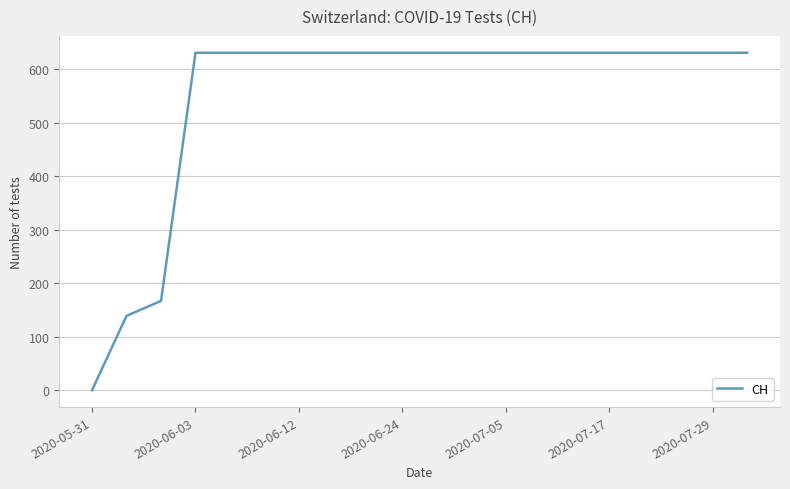

What is the greatest value displayed?

631